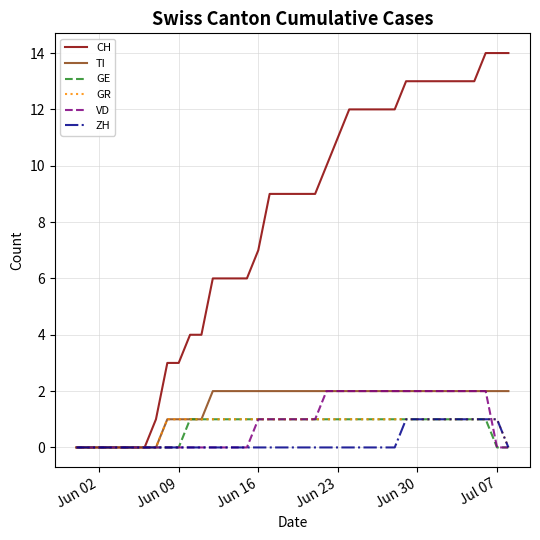

Which series has the widest spread of values?

CH